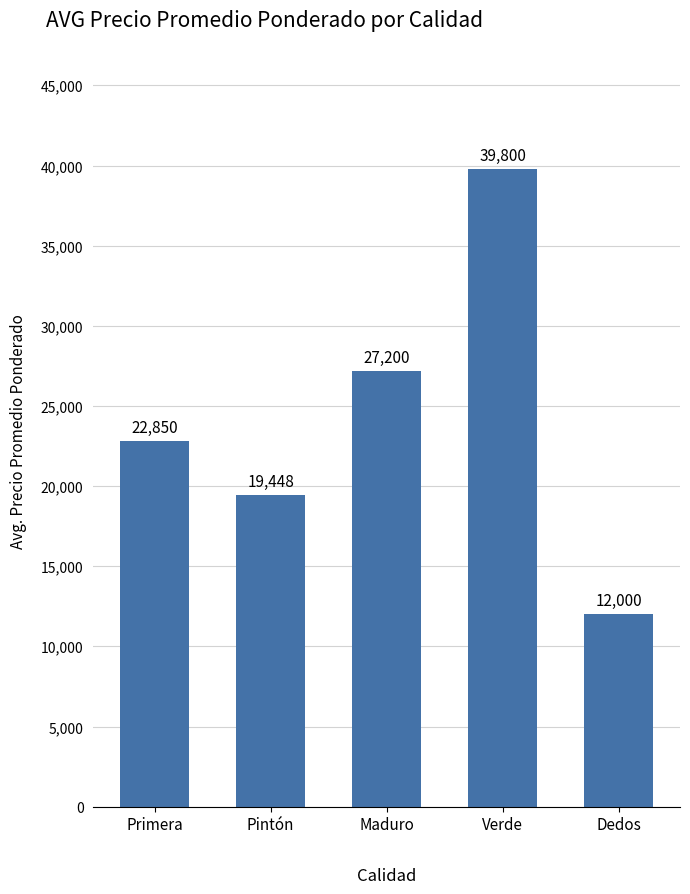

Does the chart contain stacked bars?

No